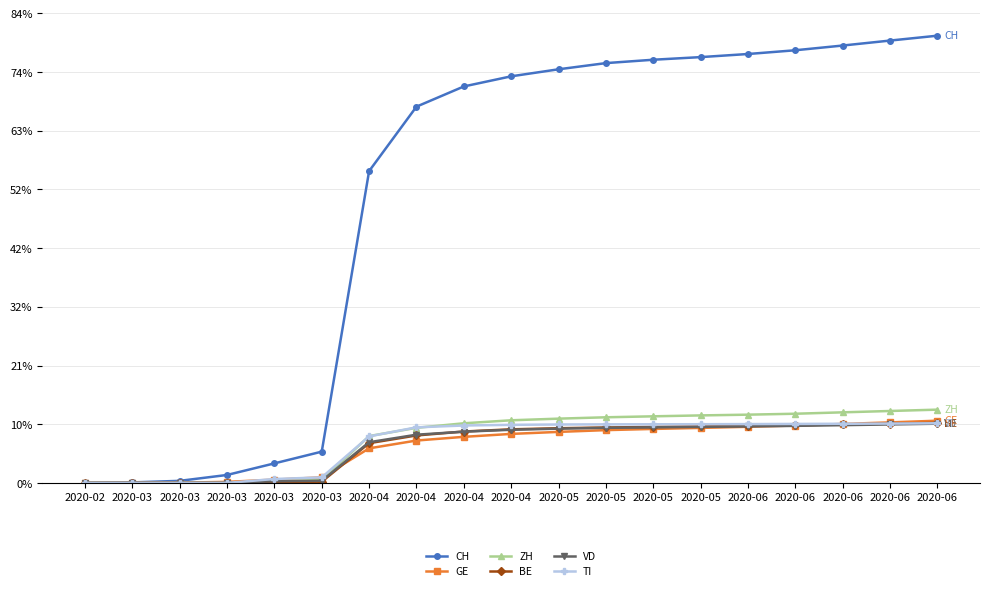

Reading left to right, transcribe all the data shown in this chart.

CH: 0	37	150	578	1422	2277	22710	27404	28876	29614	30126	30576	30822	31013	31239	31512	31856	32218	32573
GE: 0	4	18	75	238	405	2517	3086	3355	3569	3715	3844	3931	4006	4088	4181	4294	4408	4531
ZH: 0	0	0	0	138	196	3409	4012	4342	4561	4680	4779	4850	4916	4970	5038	5140	5238	5336
BE: 0	0	0	0	66	88	2894	3456	3743	3902	3982	4036	4076	4112	4152	4199	4259	4318	4372
VD: 0	0	0	0	119	154	2963	3510	3732	3870	3951	4011	4046	4082	4116	4155	4206	4259	4312
TI: 0	0	0	0	285	401	3389	4047	4181	4230	4255	4265	4270	4275	4284	4296	4308	4323	4343